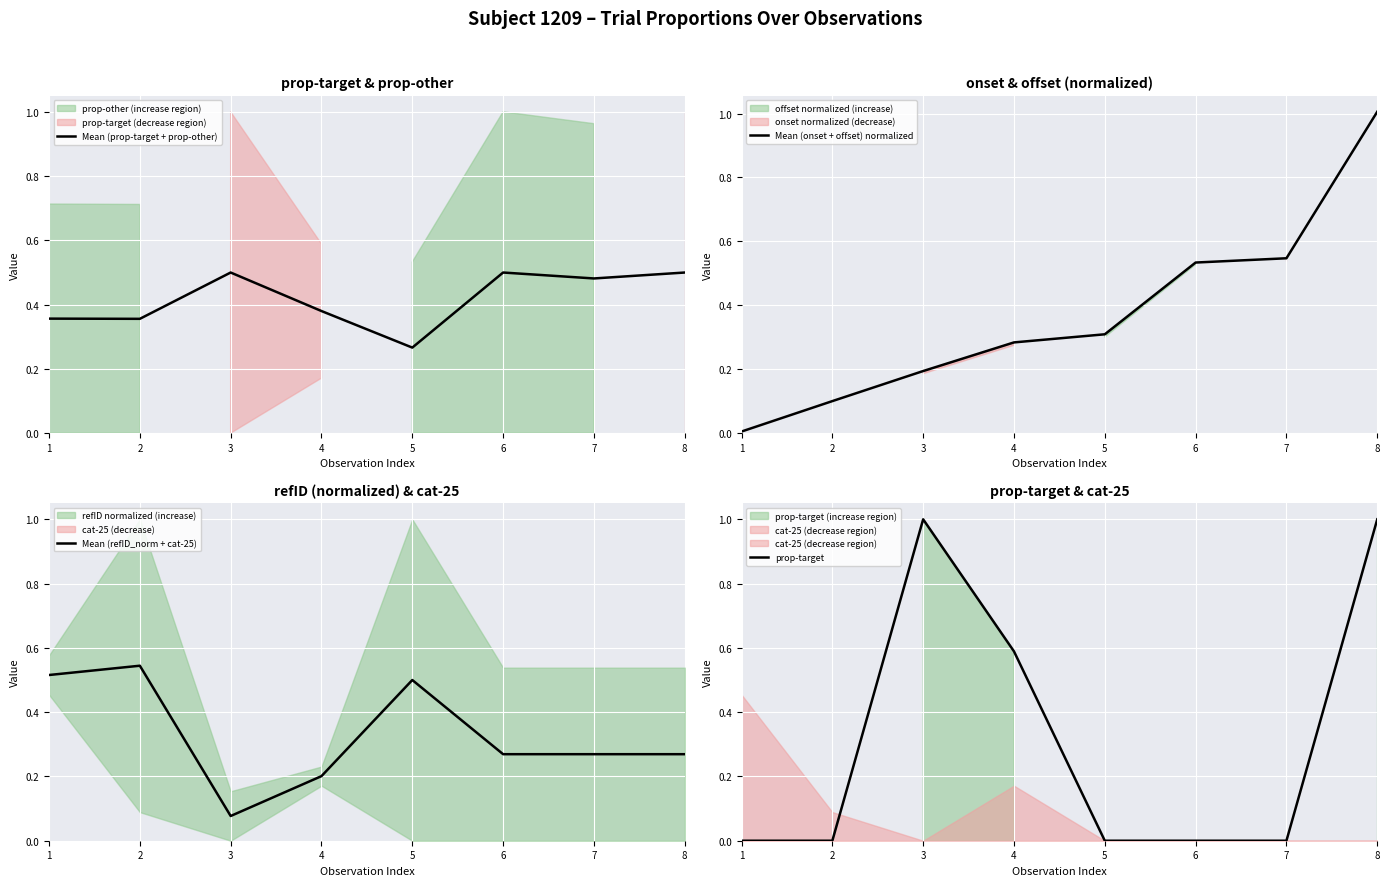

How many interior local peaks does the Mean (prop-target + prop-other) series have?

2